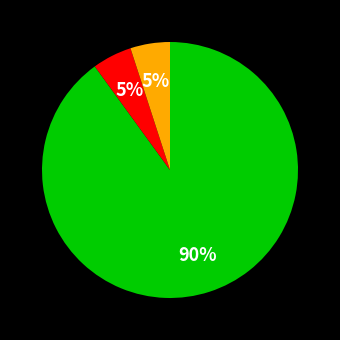

How many segments does this pie chart have?

3